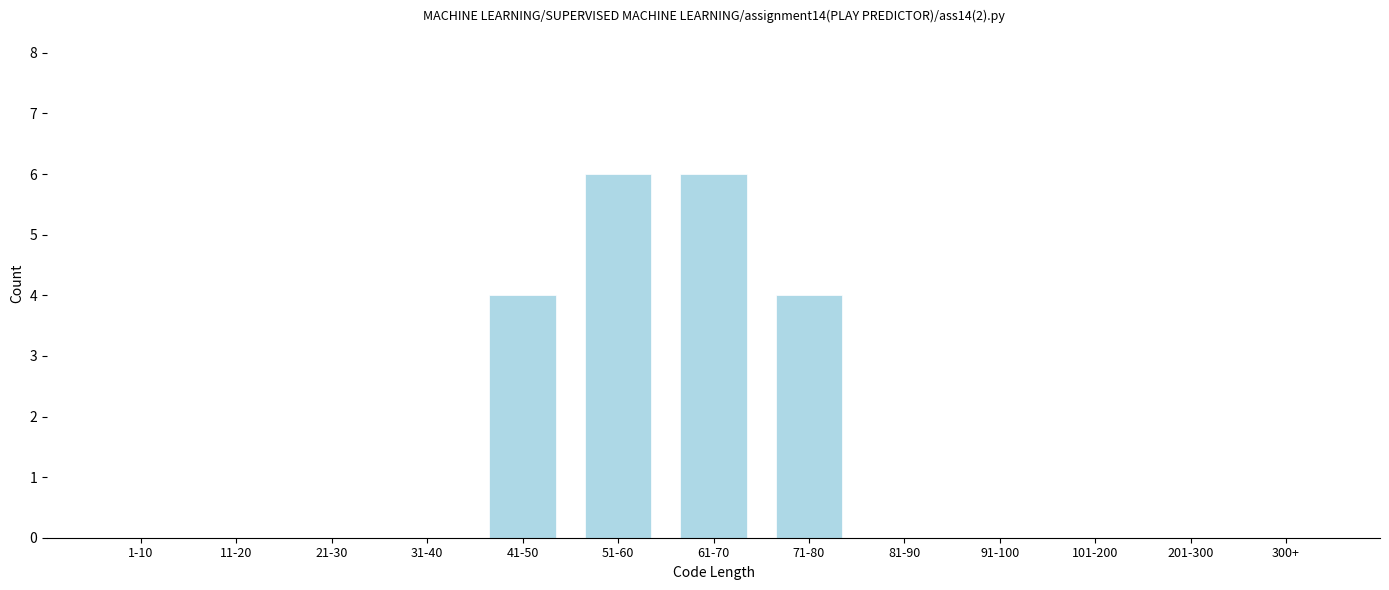

Reading left to right, extract all data points from this chart.

1-10=0	11-20=0	21-30=0	31-40=0	41-50=4	51-60=6	61-70=6	71-80=4	81-90=0	91-100=0	101-200=0	201-300=0	300+=0